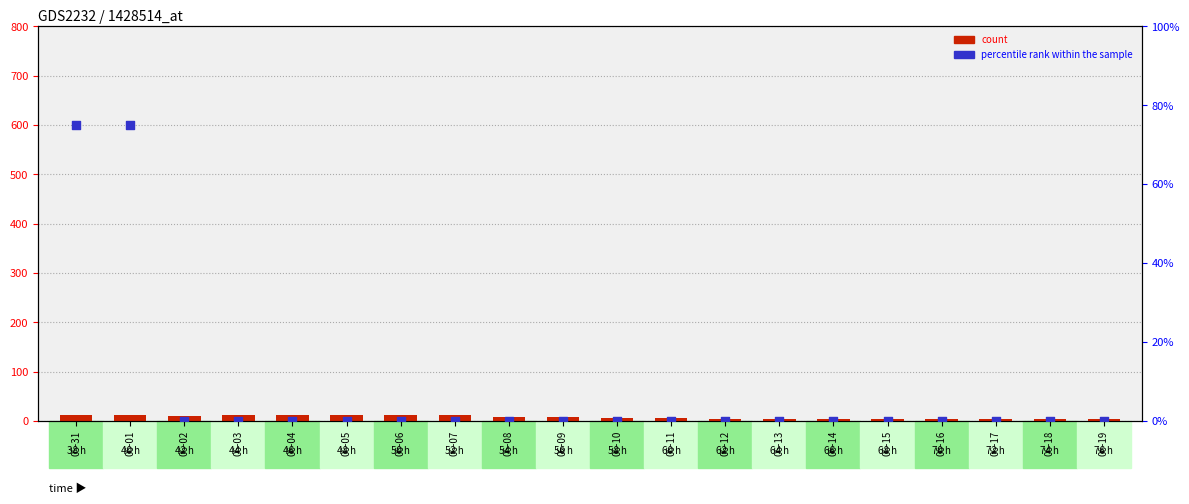

Which series contains the highest Y value?

percentile rank within the sample